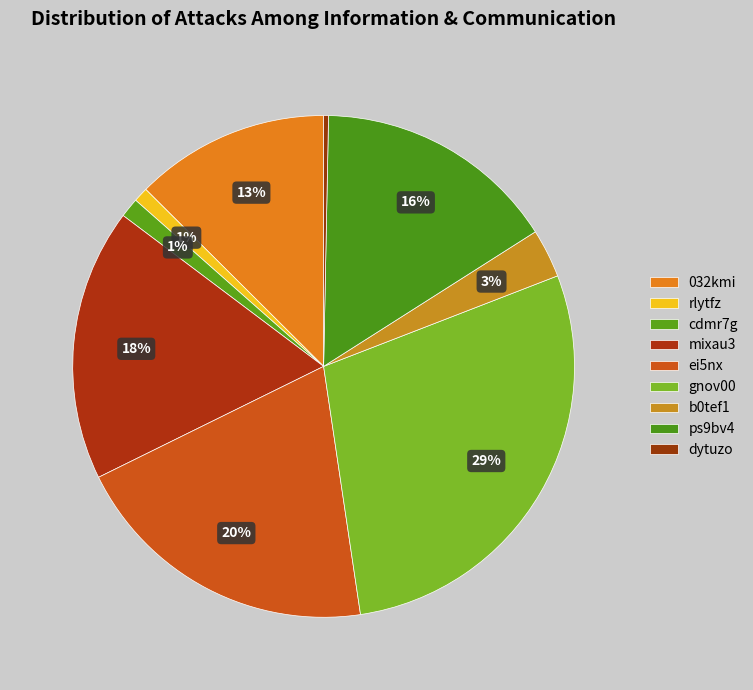

How many slices are in this pie chart?

9